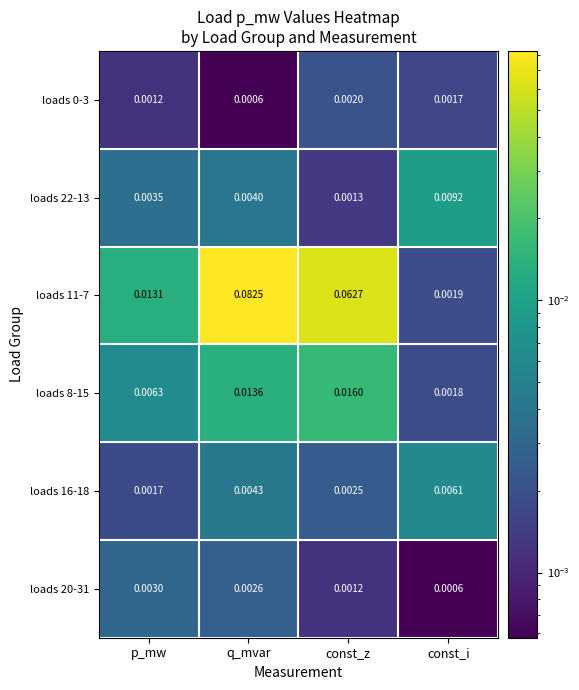

At which category is the sum across all series the highest?

q_mvar